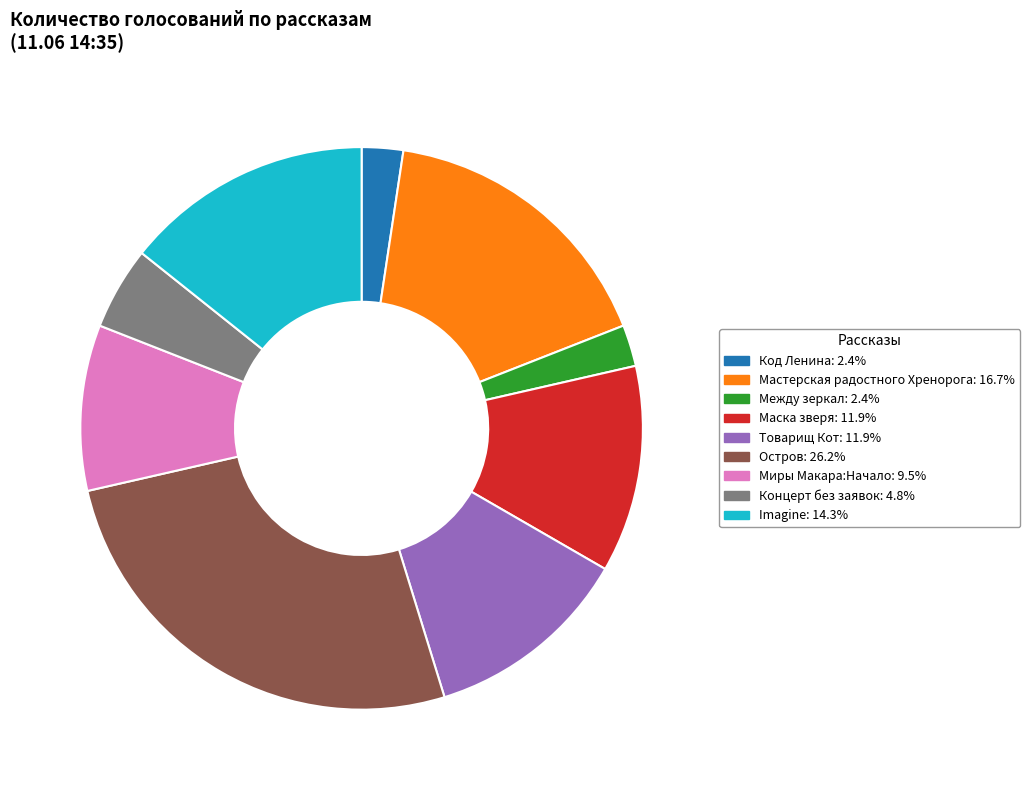

How many slices are in this pie chart?

9